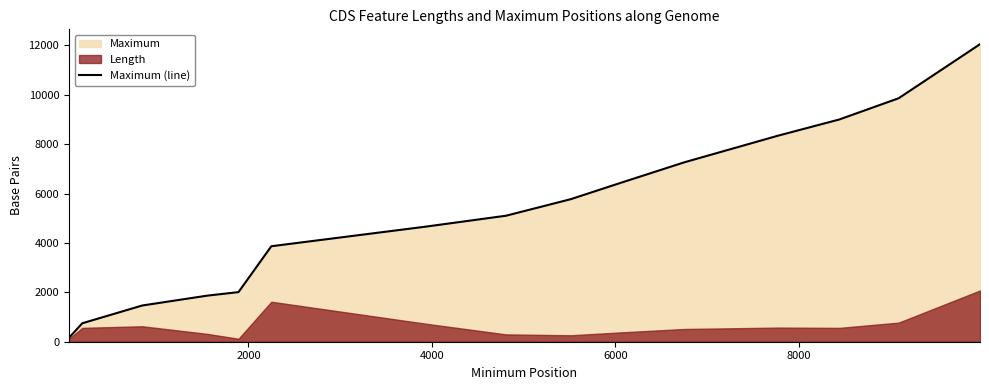

What is the maximum value for Maximum (line)?

12052